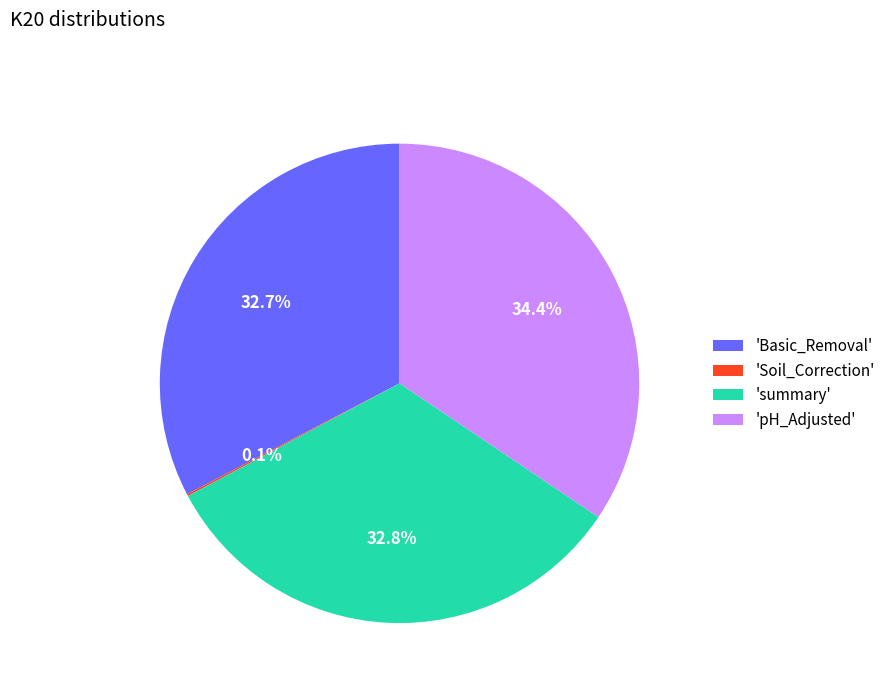

Between 'pH_Adjusted' and 'summary', which is larger?

'pH_Adjusted'